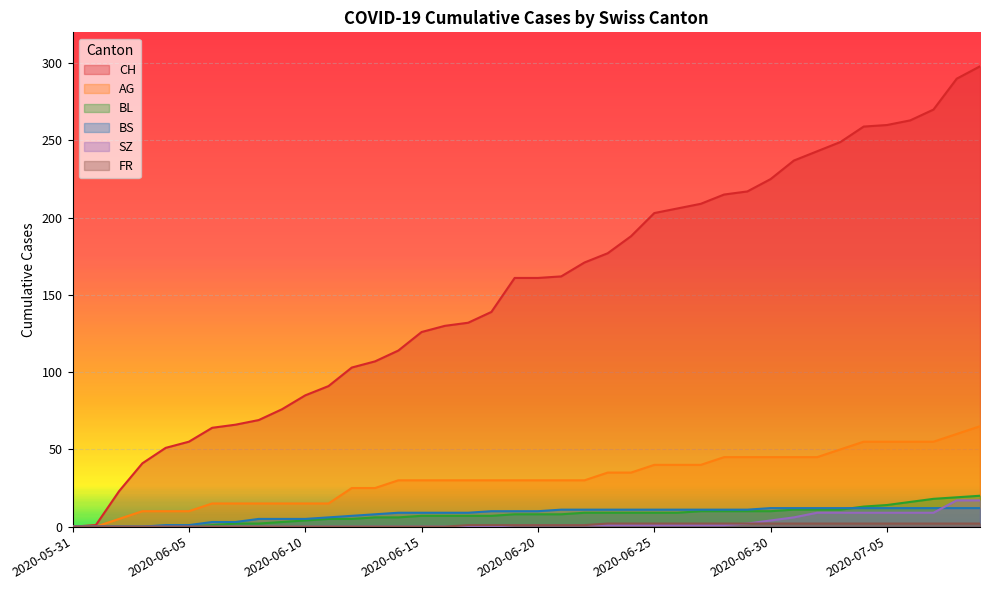

True or false: BL has more than 1 interior local peaks.

False